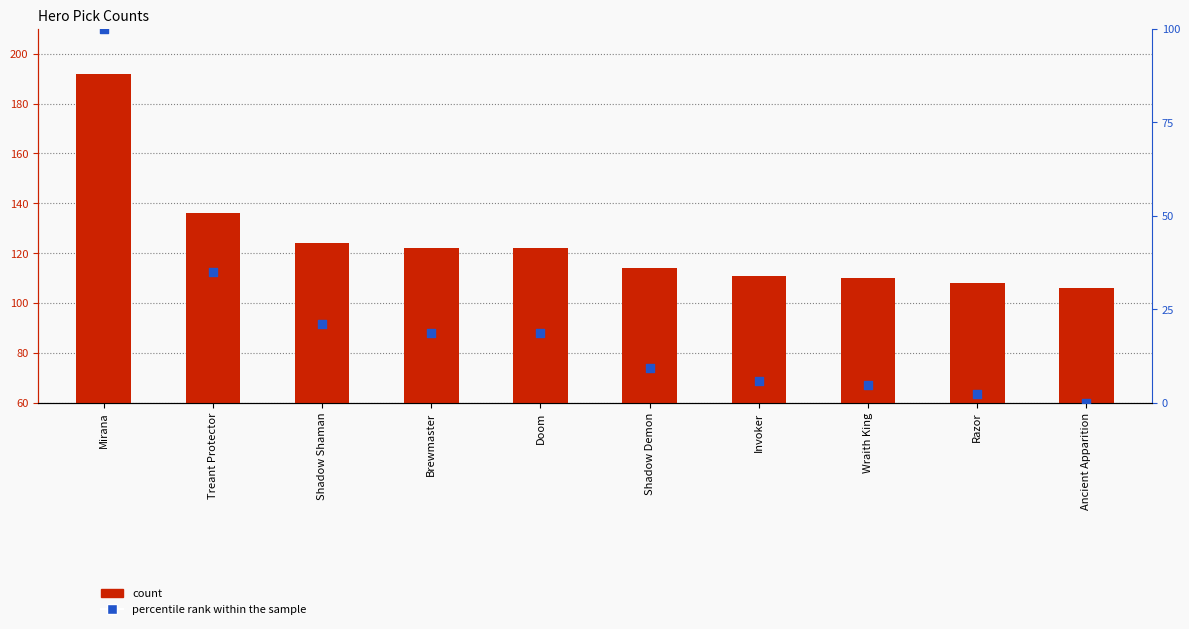

At how many categories does at least one series exceed 50?

10